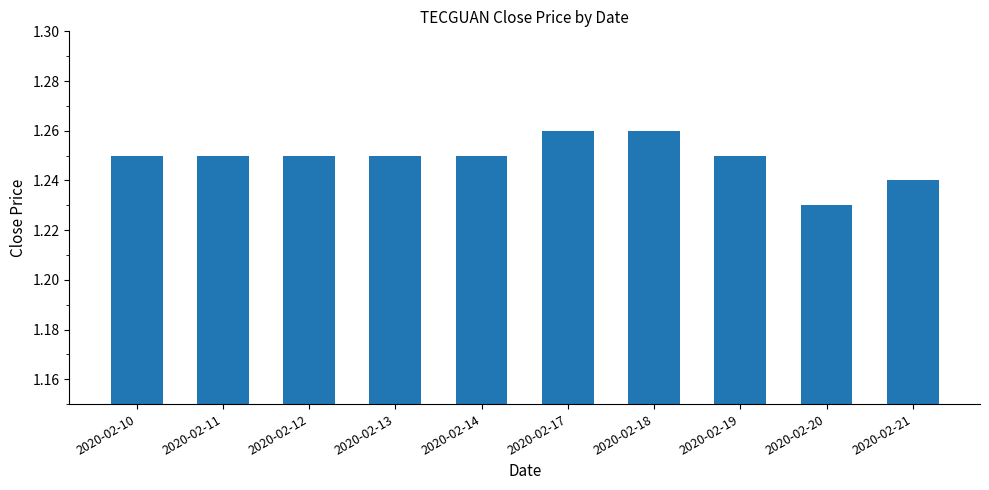

Does the chart contain stacked bars?

No